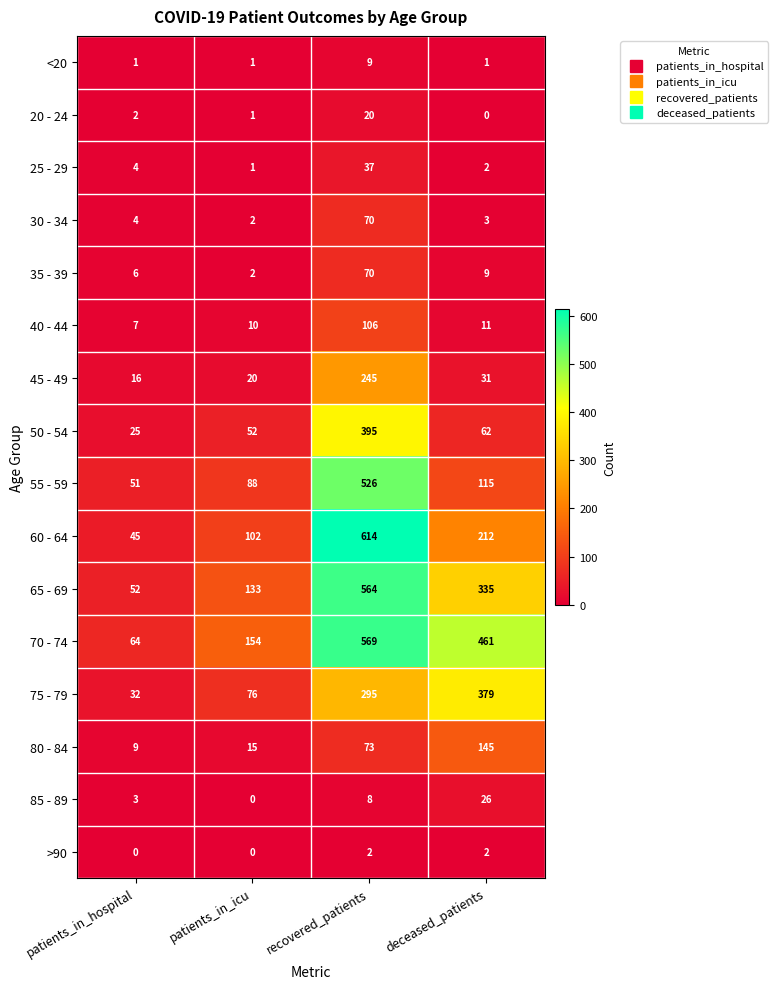

The value of 25 - 29 at deceased_patients is 2. True or false?

True